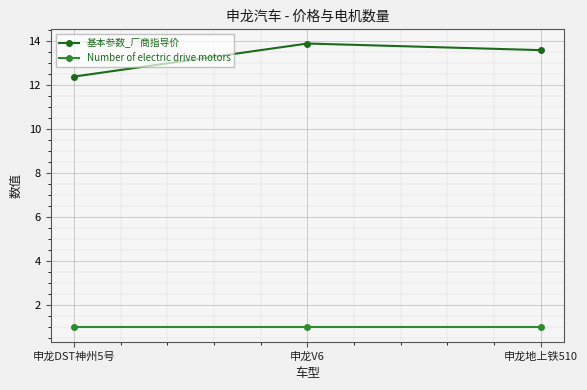

Which category has the highest value across all series?

申龙V6